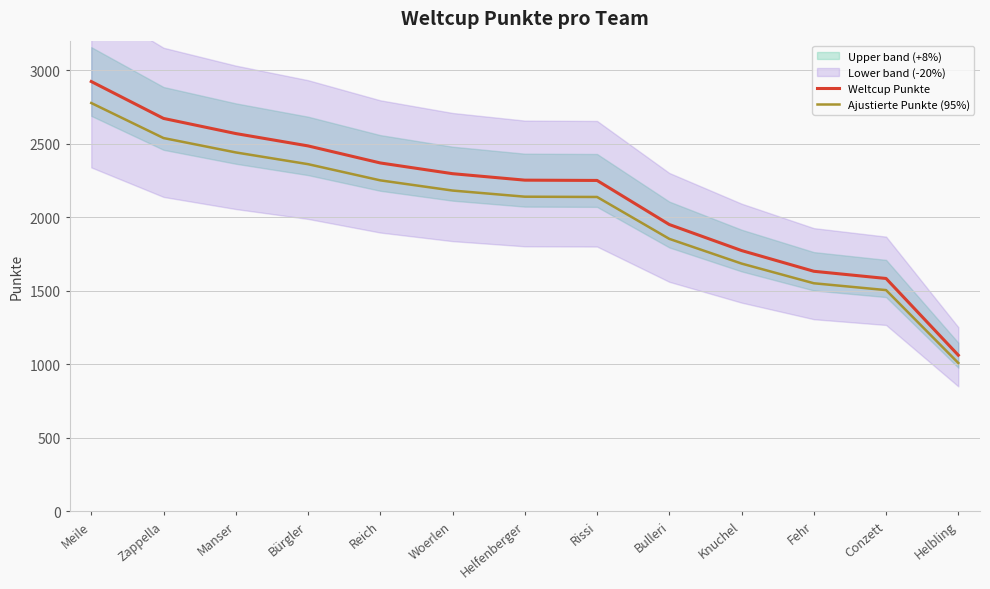

Rank the series at Helfenberger from highest to lowest value.

Weltcup Punkte, Ajustierte Punkte (95%)